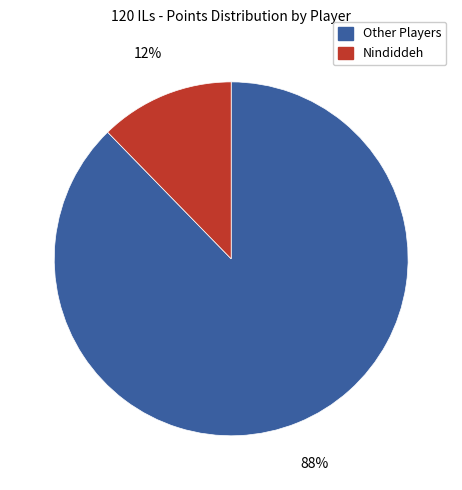

To the nearest percent, what is the average slice percentage?

50%